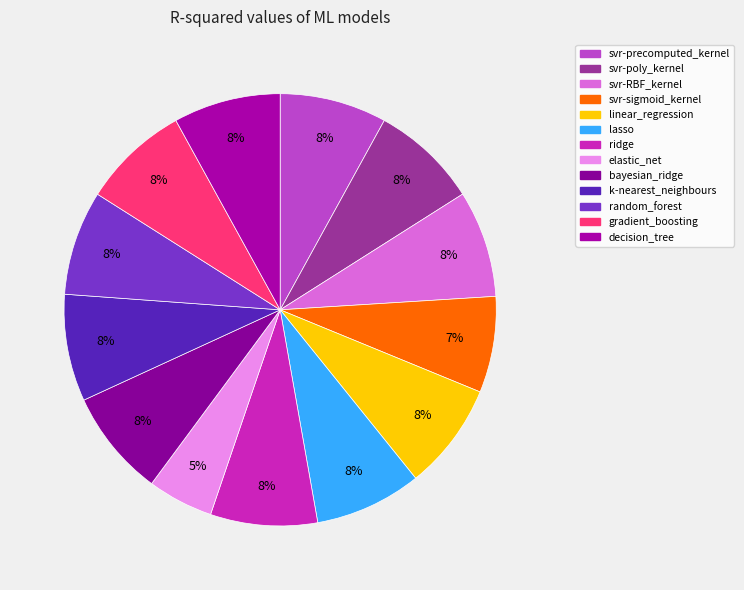

Is it true that elastic_net is 11% of the pie?

False